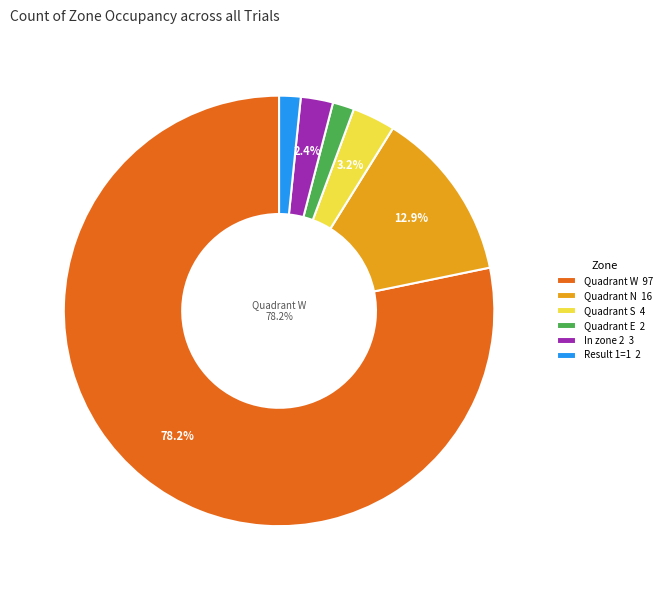

Between Result 1=1 2 and Quadrant W 97, which is larger?

Quadrant W 97